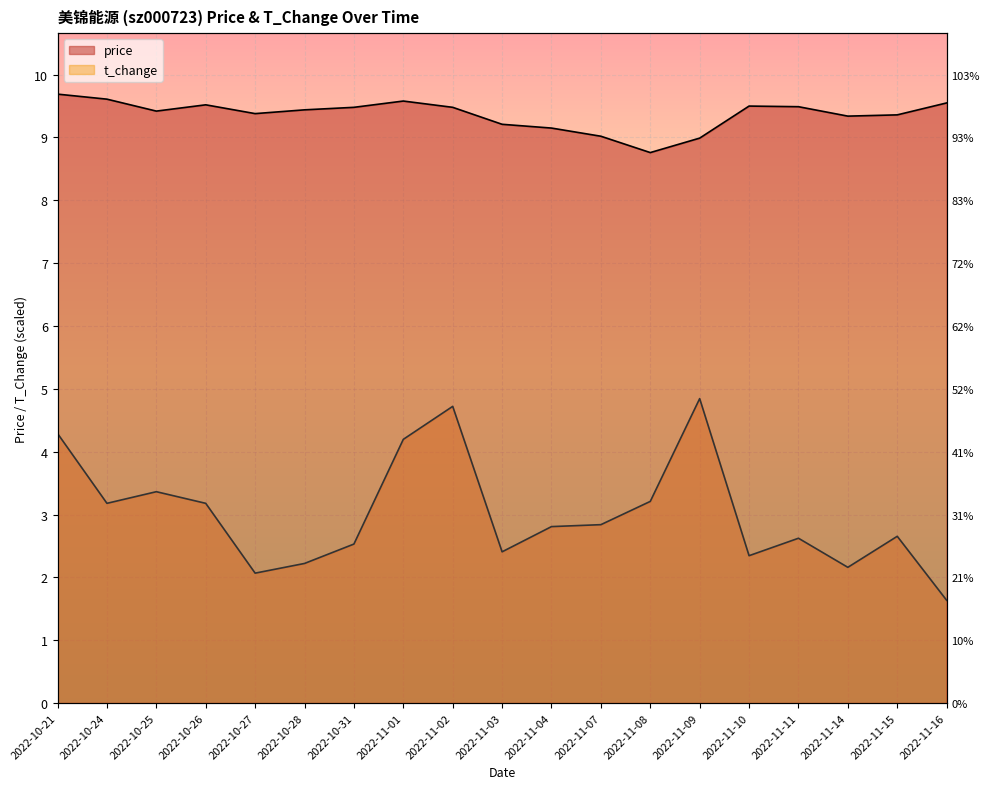

Rank the series by their maximum value, from highest to lowest.

price, t_change